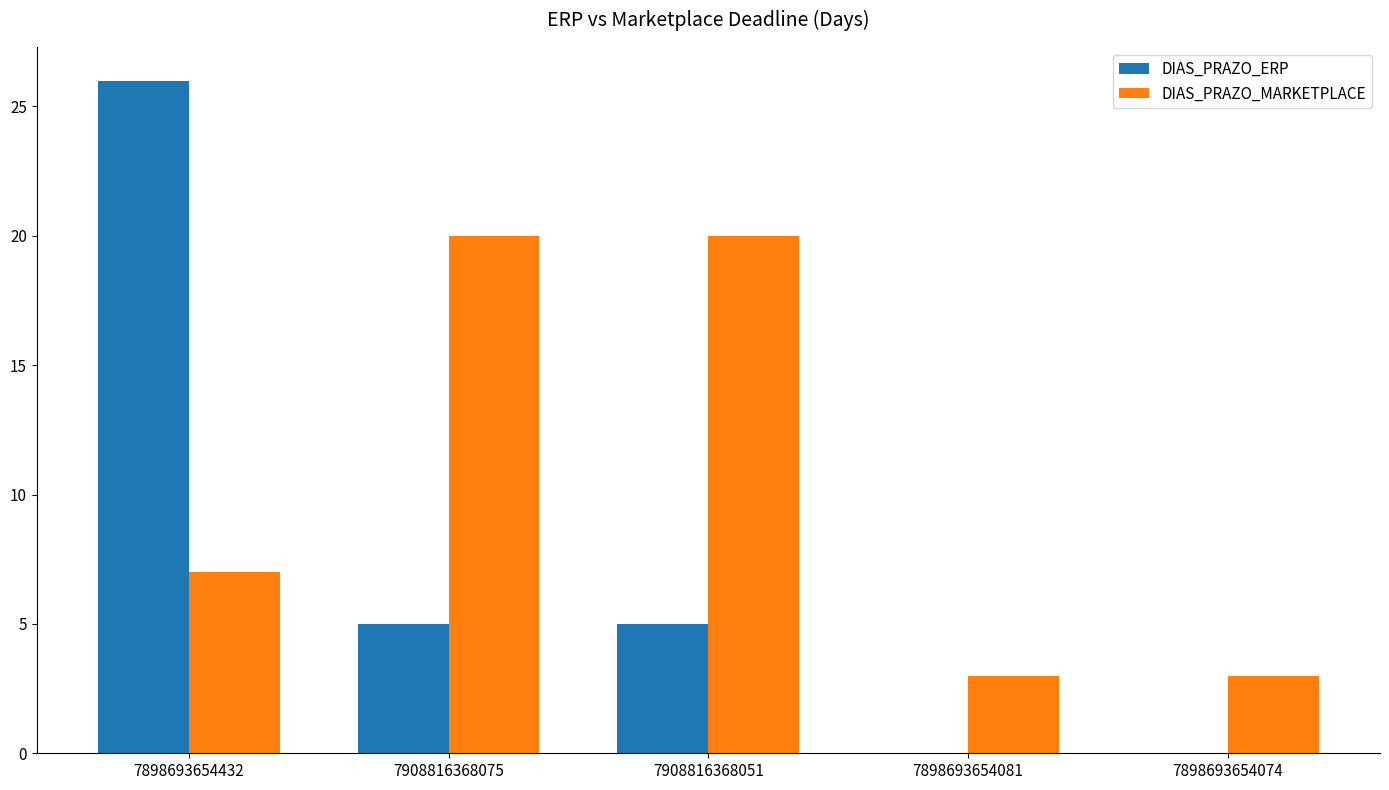

Which series has the largest total across all categories?

DIAS_PRAZO_MARKETPLACE